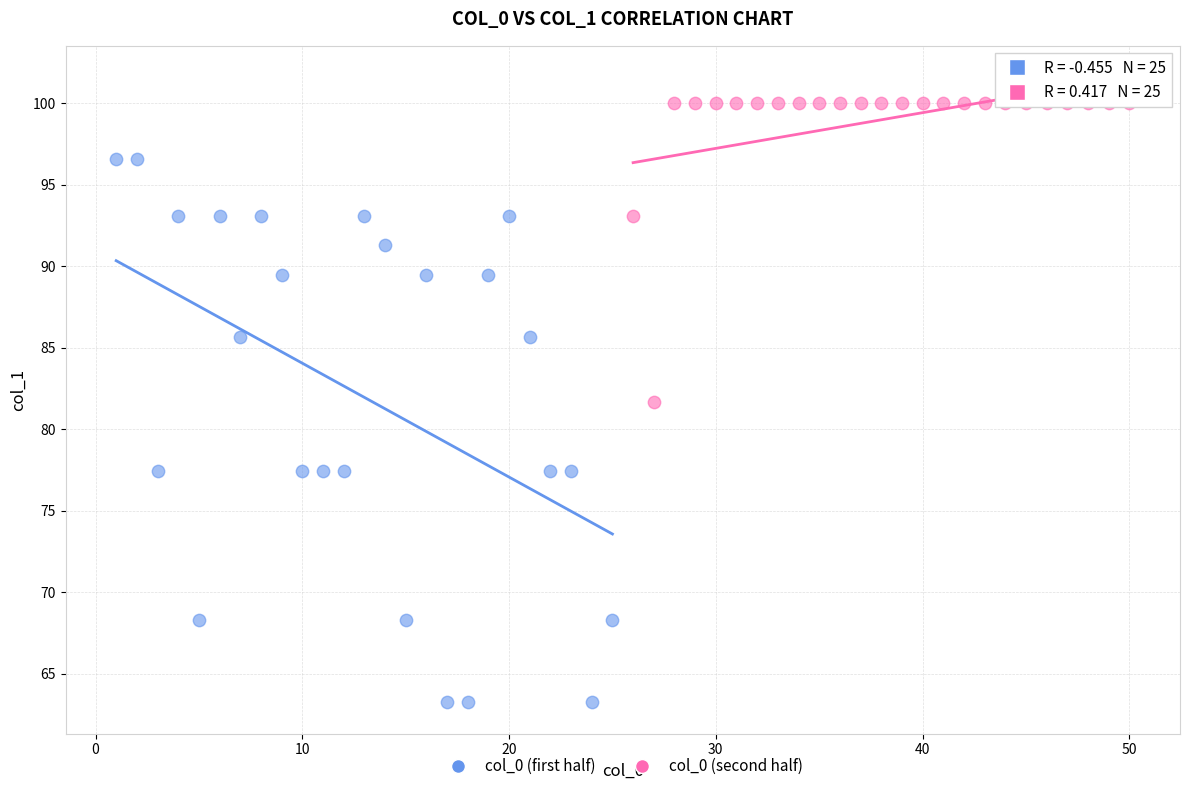

Which series contains the highest Y value?

col_0 (second half)